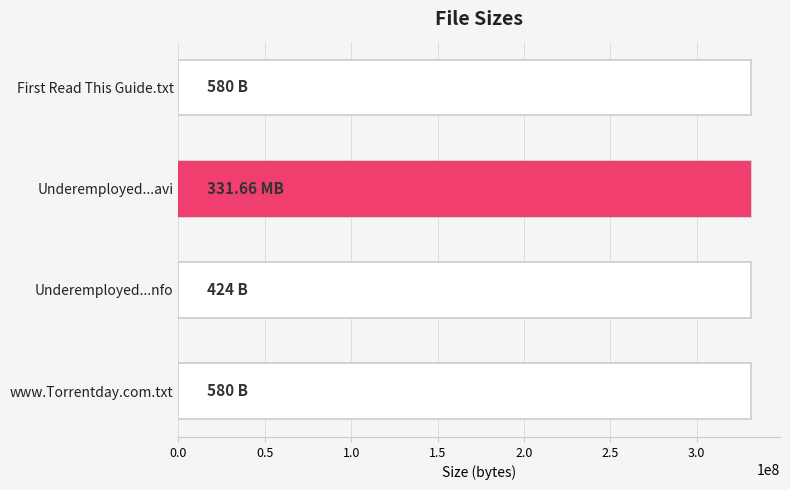

True or false: the data shows 137 at Underemployed...nfo.

False